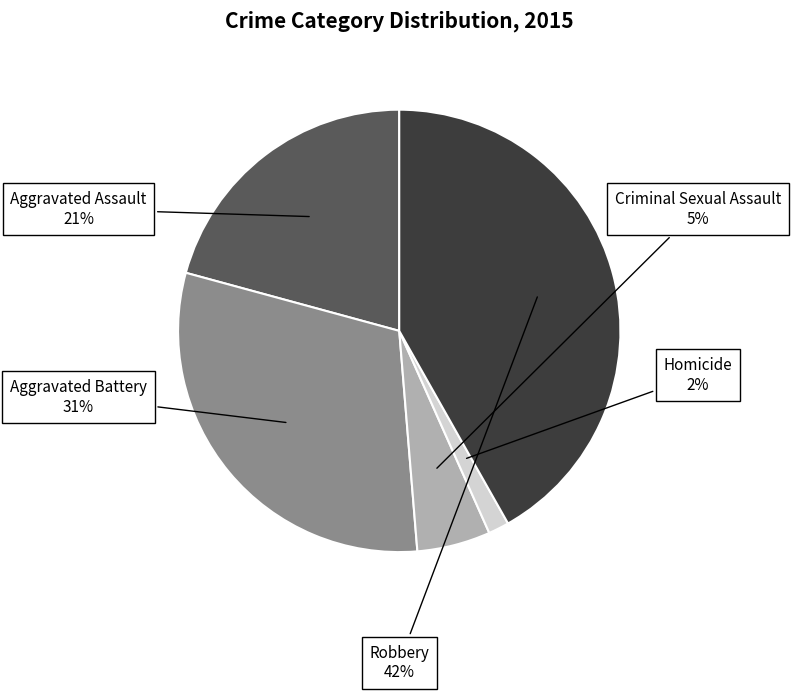

Is Homicide the majority of the pie?

No